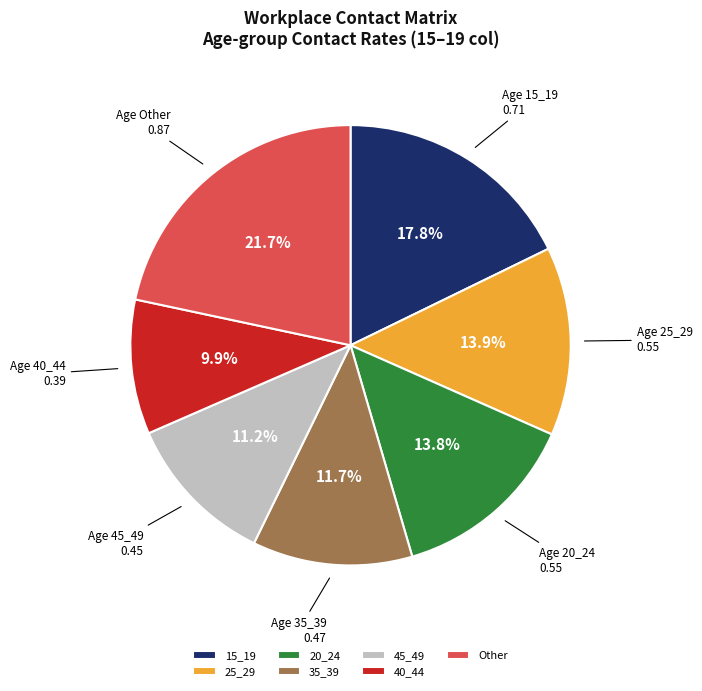

Count the number of slices in the pie.

7